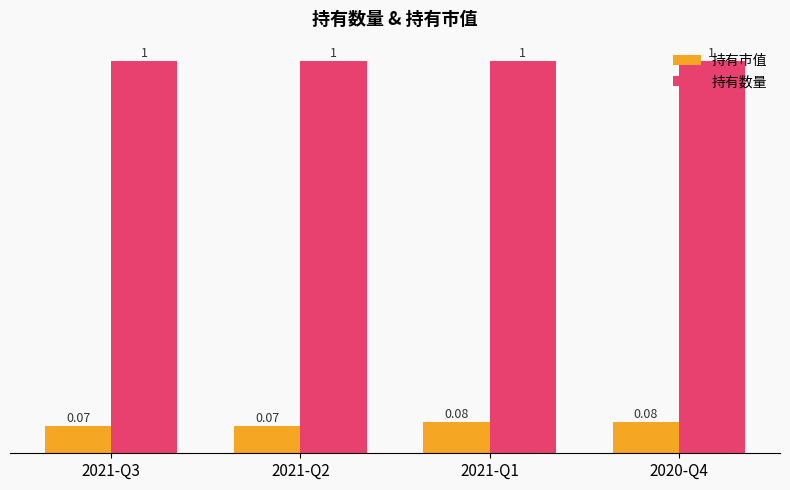

What is the label of the 3rd bar from the left?

2021-Q1